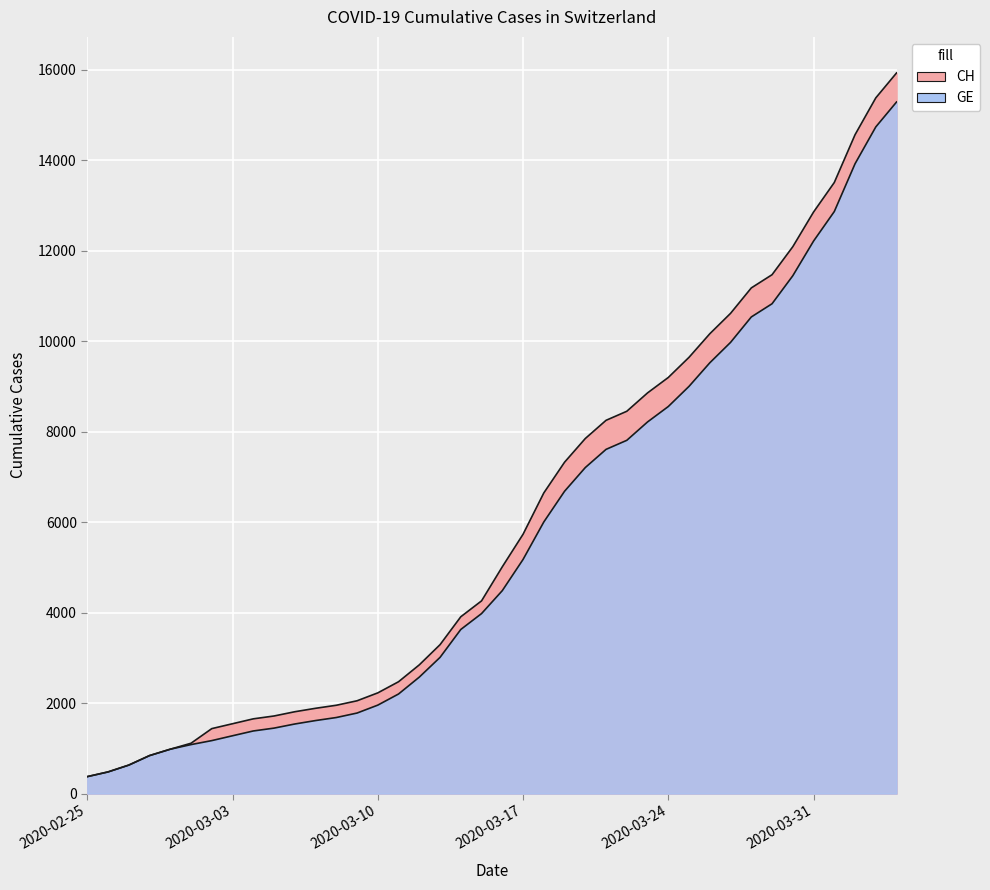

List the labels in order of GE value, smallest first.

2020-02-25, 2020-02-26, 2020-02-27, 2020-02-28, 2020-02-29, 2020-03-01, 2020-03-02, 2020-03-03, 2020-03-04, 2020-03-05, 2020-03-06, 2020-03-07, 2020-03-08, 2020-03-09, 2020-03-10, 2020-03-11, 2020-03-12, 2020-03-13, 2020-03-14, 2020-03-15, 2020-03-16, 2020-03-17, 2020-03-18, 2020-03-19, 2020-03-20, 2020-03-21, 2020-03-22, 2020-03-23, 2020-03-24, 2020-03-25, 2020-03-26, 2020-03-27, 2020-03-28, 2020-03-29, 2020-03-30, 2020-03-31, 2020-04-01, 2020-04-02, 2020-04-03, 2020-04-04